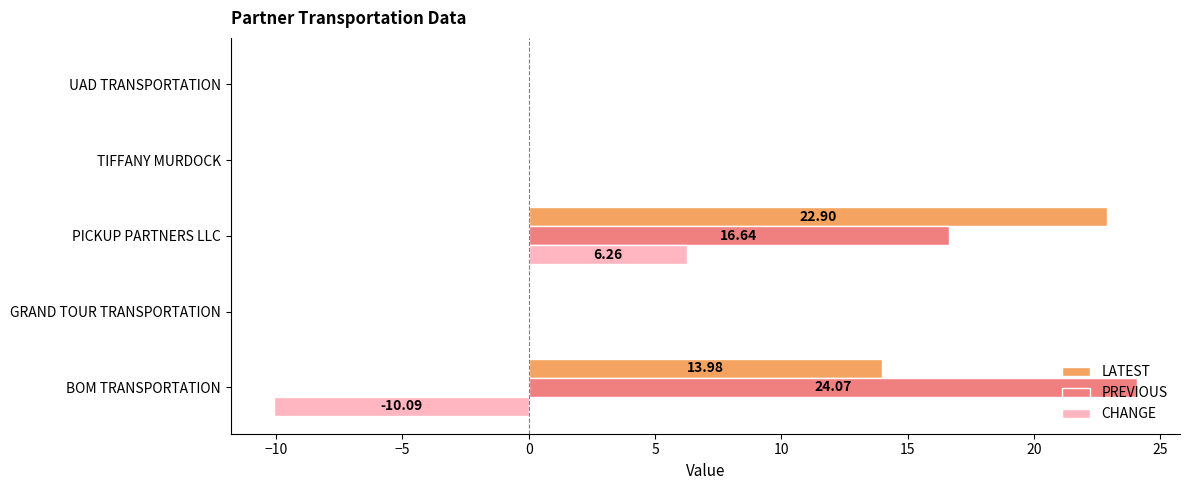

At which label is PREVIOUS closest to 12?

PICKUP PARTNERS LLC